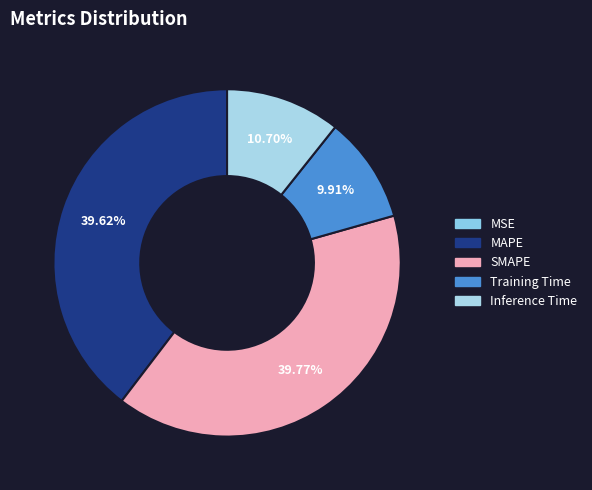

Which category has the biggest portion of the pie?

SMAPE